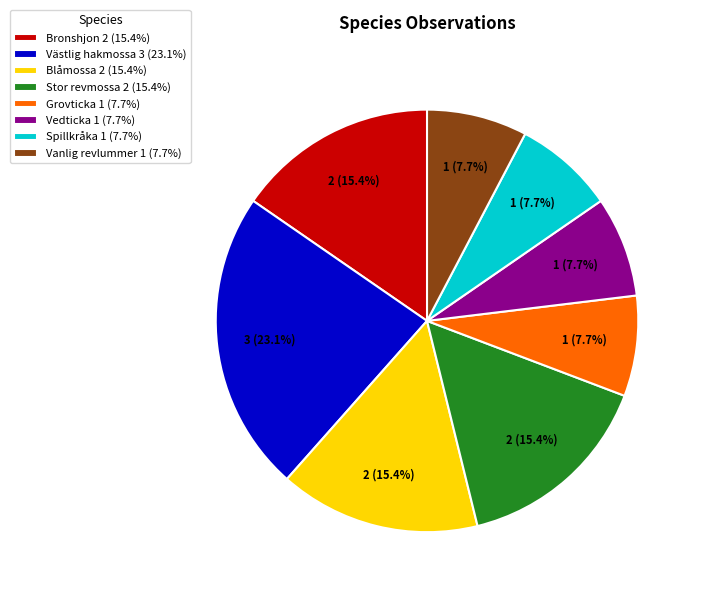

Is there a majority slice in this chart?

No